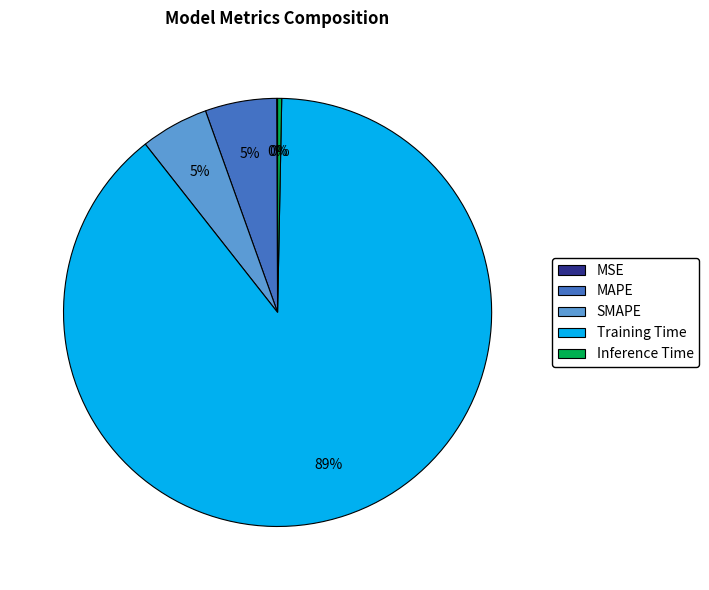

Do SMAPE and MAPE together represent more than half of the pie?

No